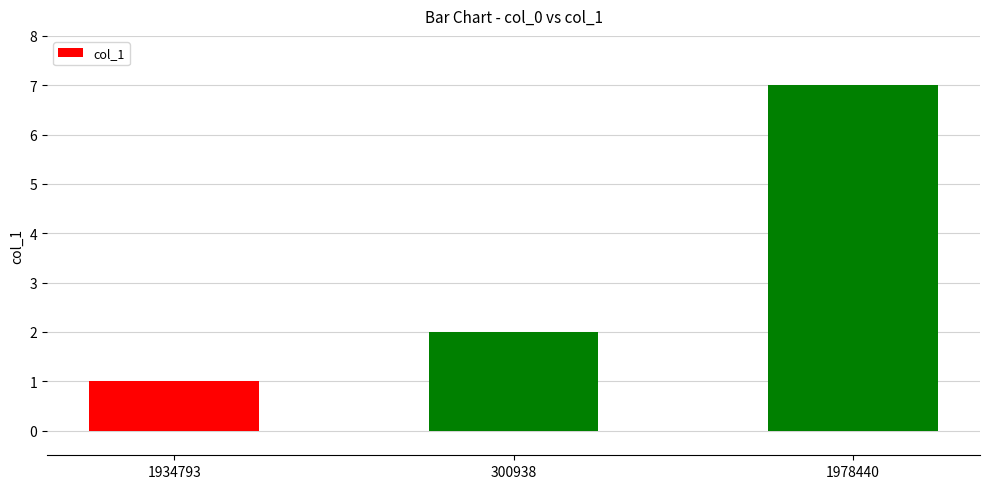

Reading left to right, transcribe all the data shown in this chart.

1	2	7